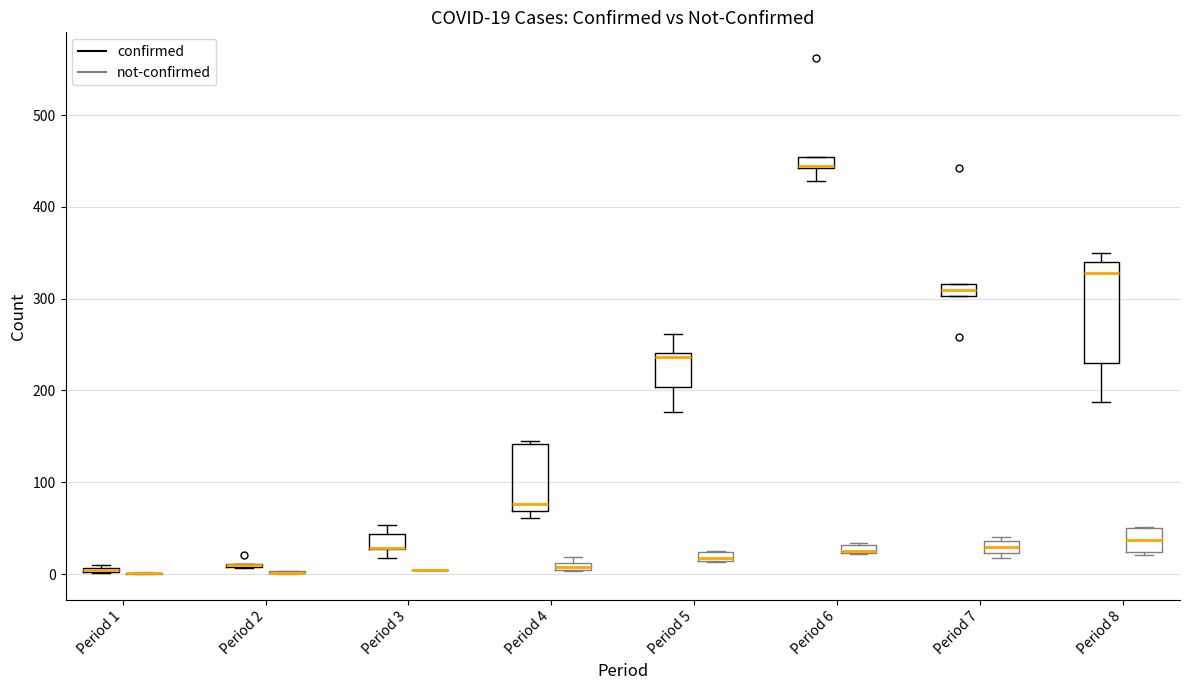

Which box is the tallest, from its lower edge to its upper edge?

Period 8 (confirmed)